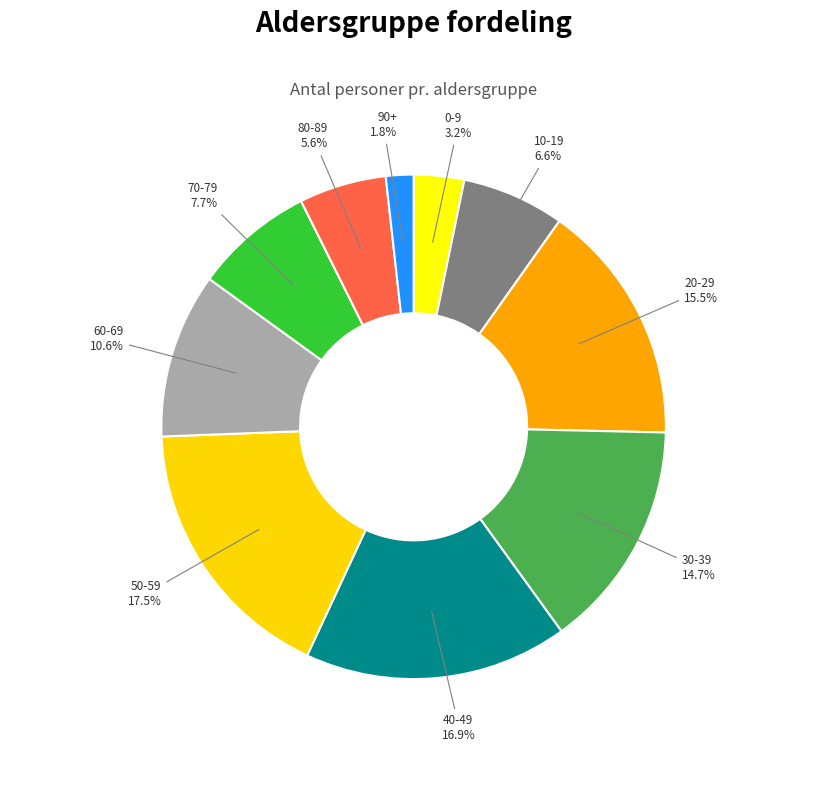

Rank the categories by value from highest to lowest.

50-59, 40-49, 20-29, 30-39, 60-69, 70-79, 10-19, 80-89, 0-9, 90+